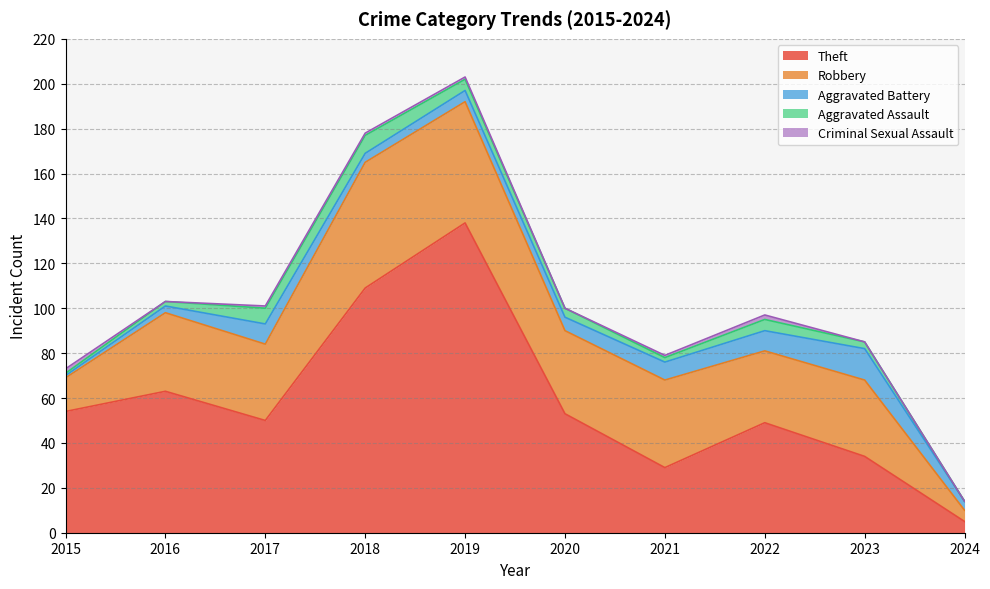

What are all the series names shown in the legend?

Theft, Robbery, Aggravated Battery, Aggravated Assault, Criminal Sexual Assault